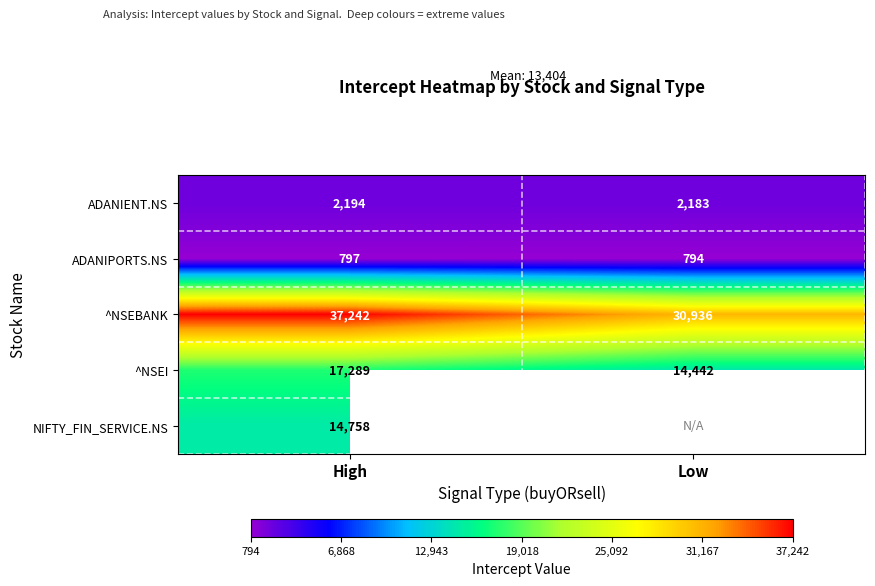

At which label is ADANIENT.NS closest to 2188?

Low